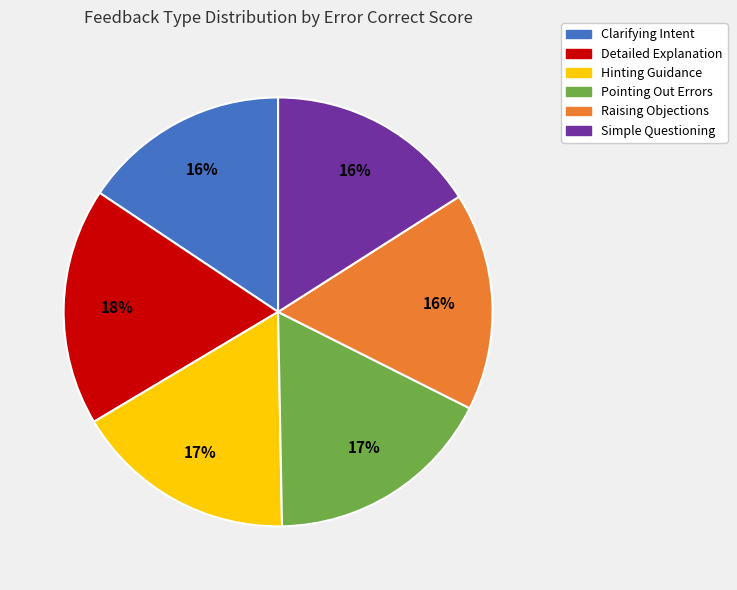

What is the ratio of the value at Simple Questioning to the value at Pointing Out Errors?

0.9